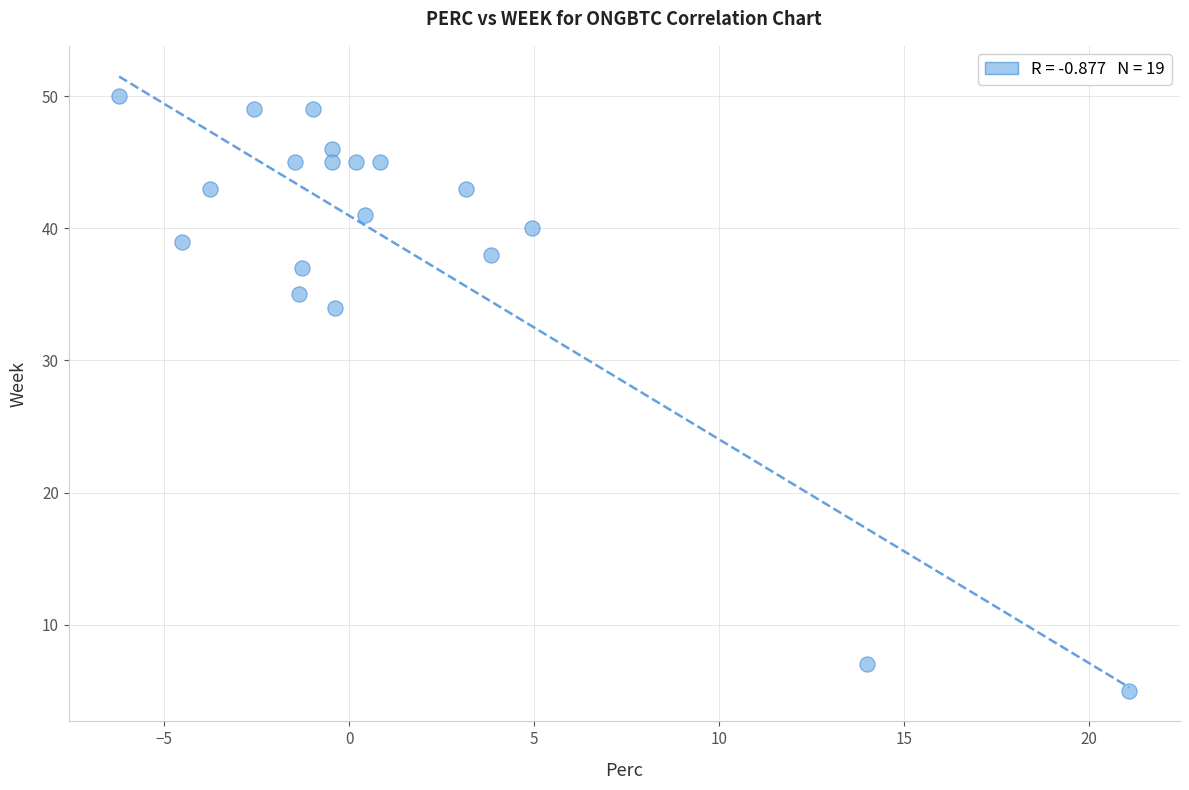

What Y value in the scatter plot is closest to 27?

34